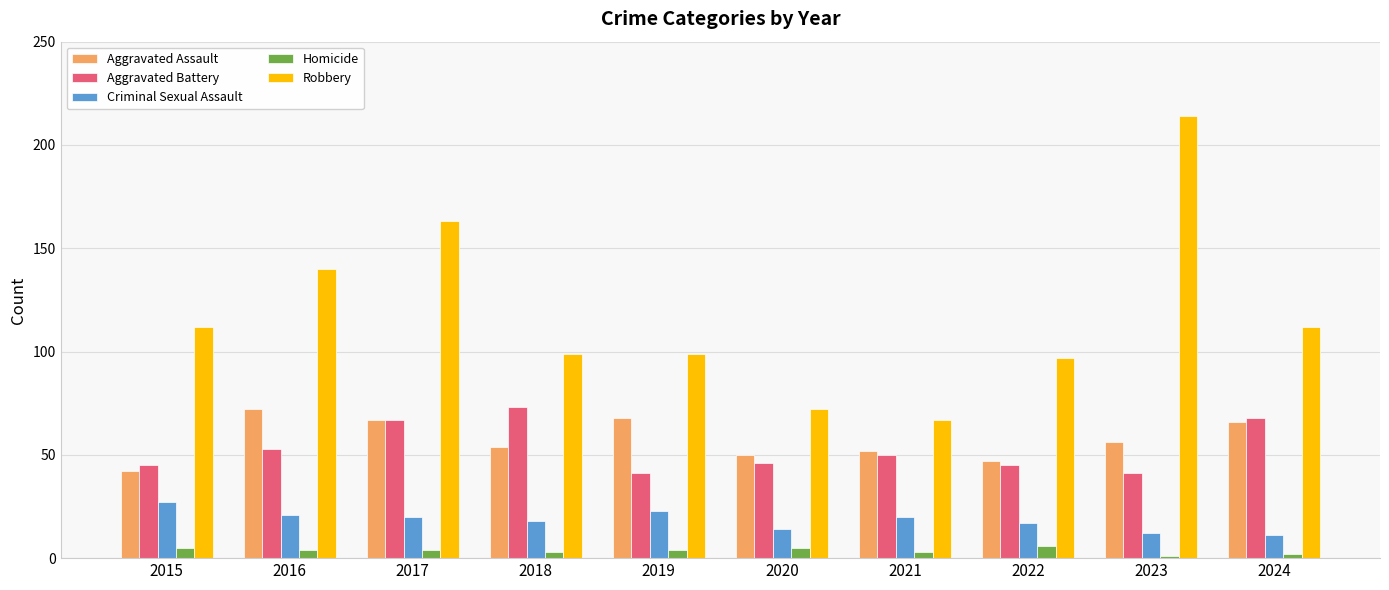

Reading left to right, what are all the values shown in this chart?

Aggravated Assault: 42	72	67	54	68	50	52	47	56	66
Aggravated Battery: 45	53	67	73	41	46	50	45	41	68
Criminal Sexual Assault: 27	21	20	18	23	14	20	17	12	11
Homicide: 5	4	4	3	4	5	3	6	1	2
Robbery: 112	140	163	99	99	72	67	97	214	112